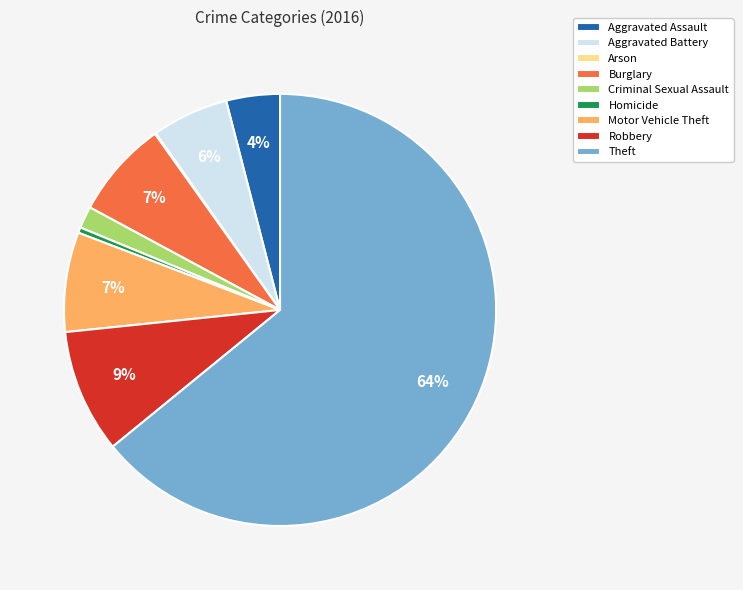

Which slice is the largest?

Theft